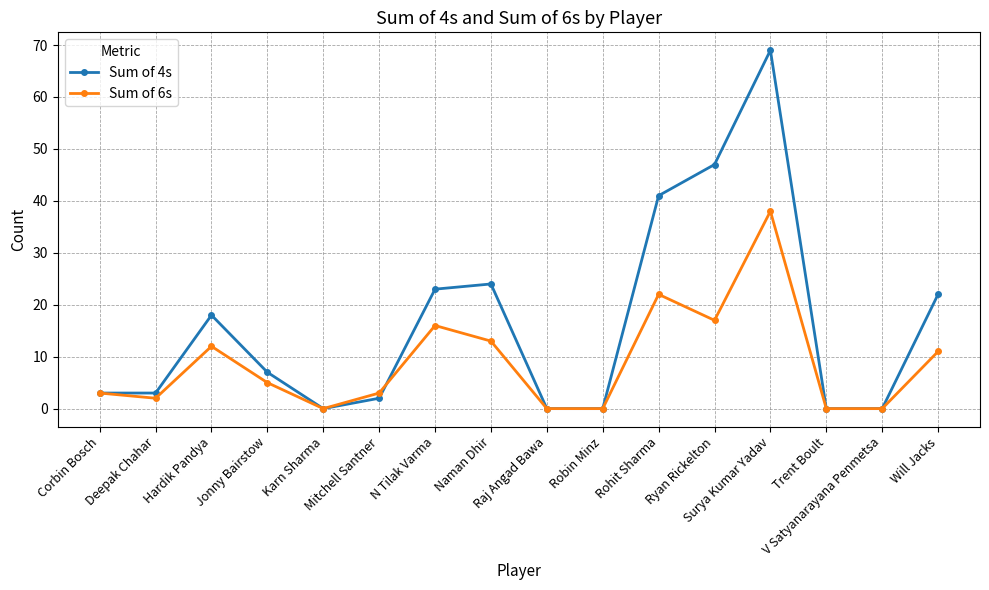

Which series has the largest range (max minus min)?

Sum of 4s